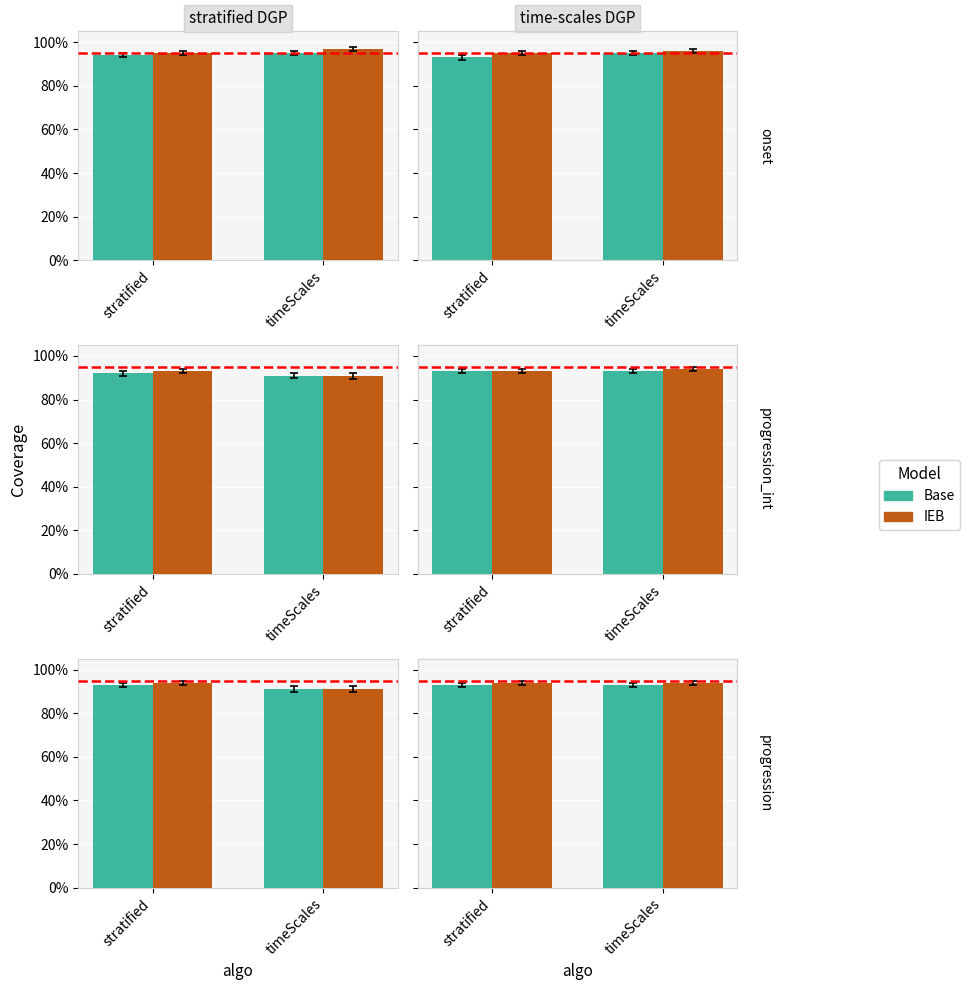

At which label does IEB reach its peak?

stratified